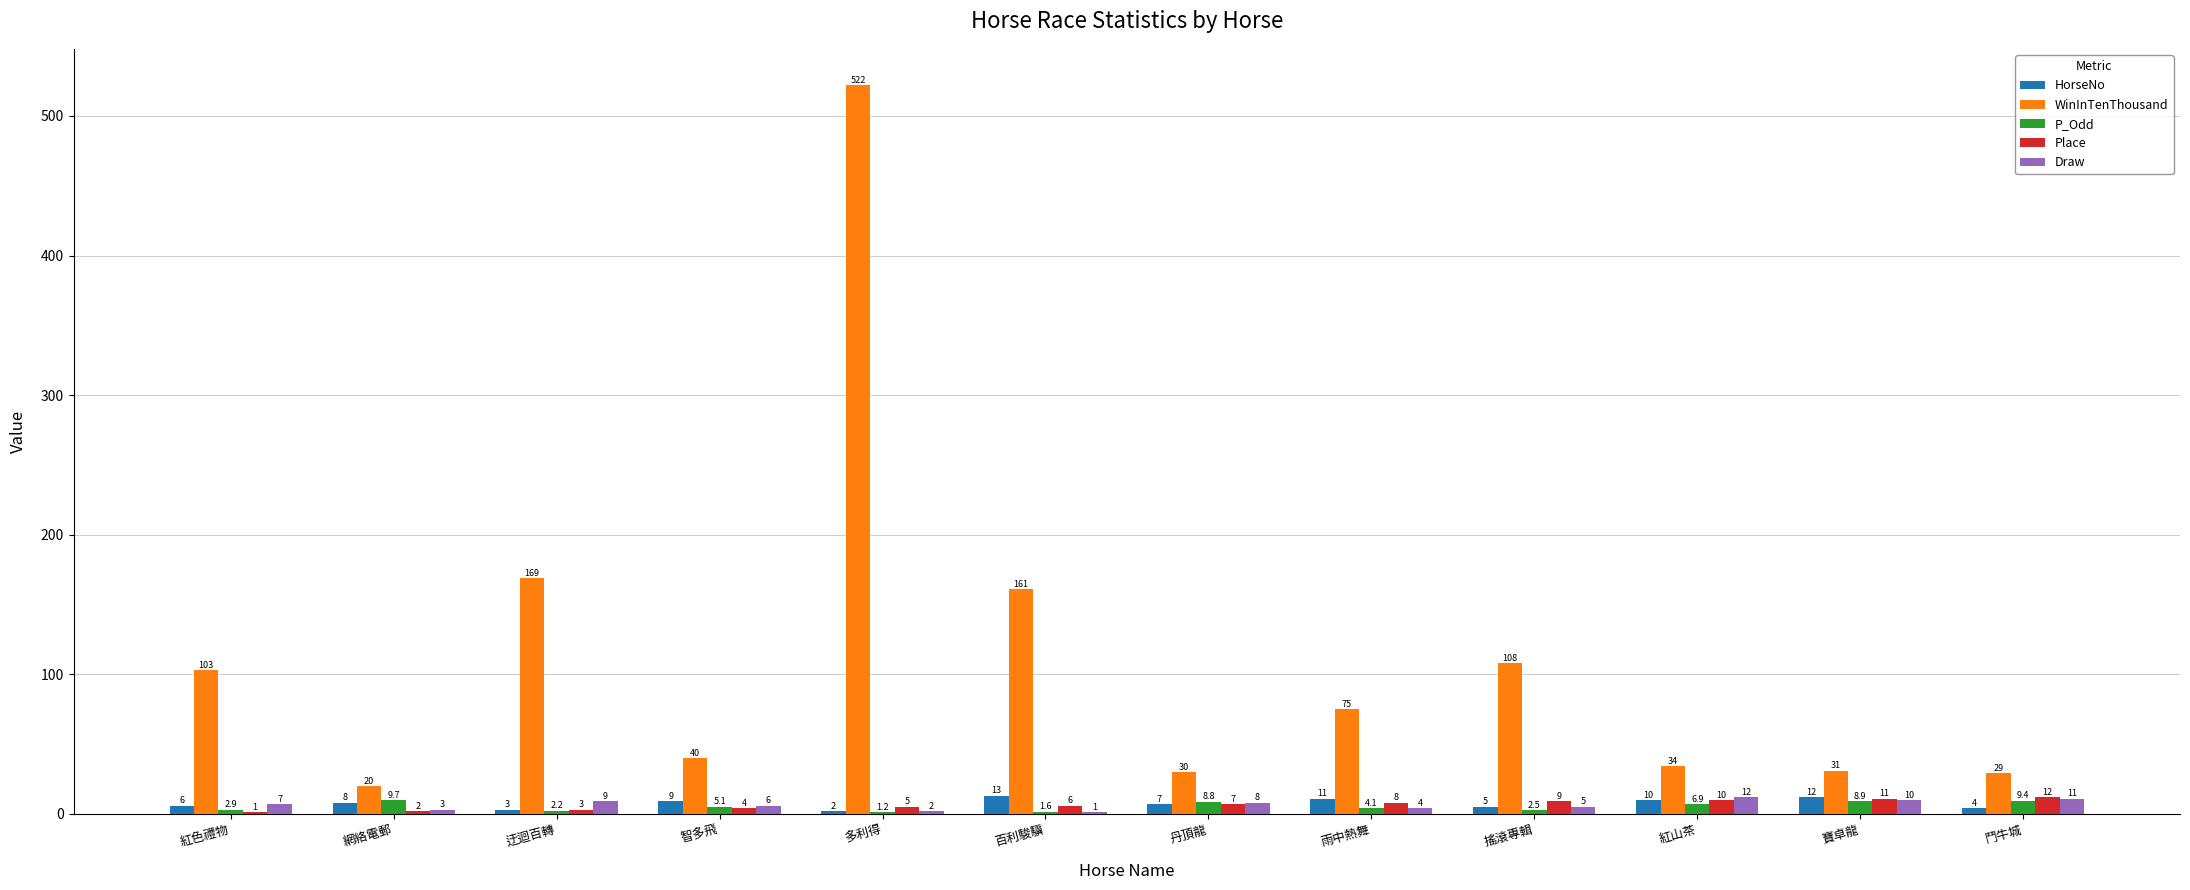

How many groups of bars are there?

12